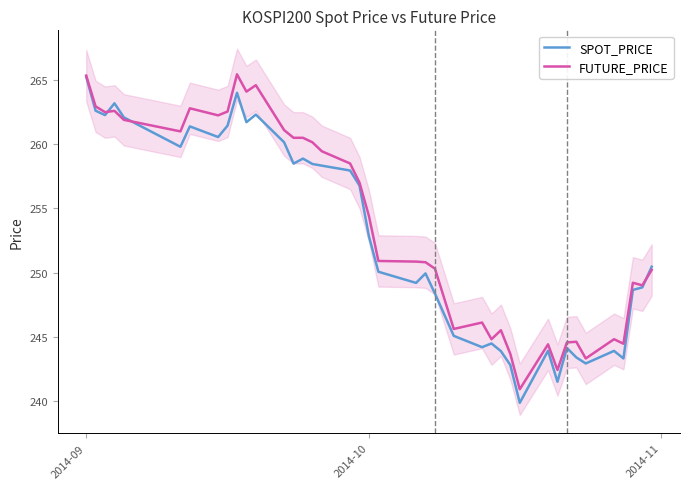

What is the lowest value of the FUTURE_PRICE series?

240.9